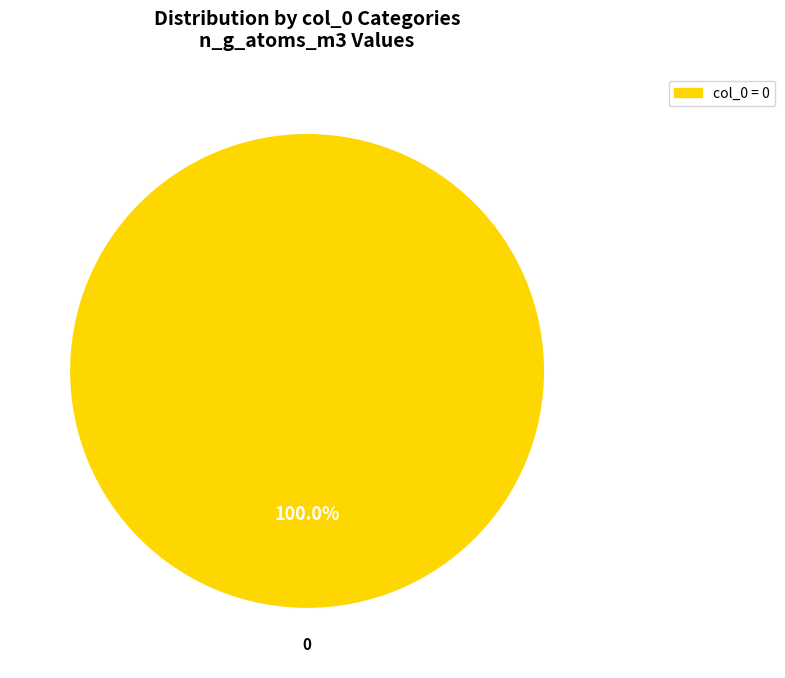

Count the number of slices in the pie.

1